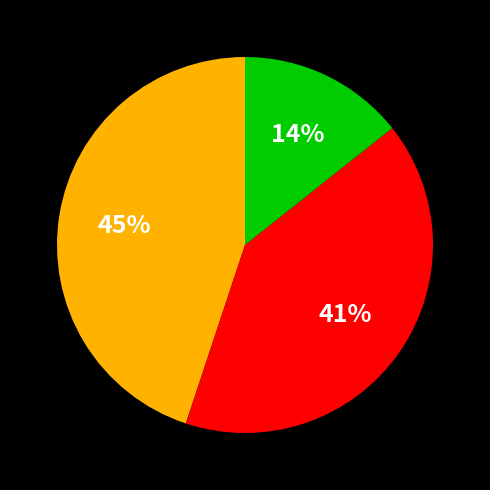

Is there a majority slice in this chart?

No